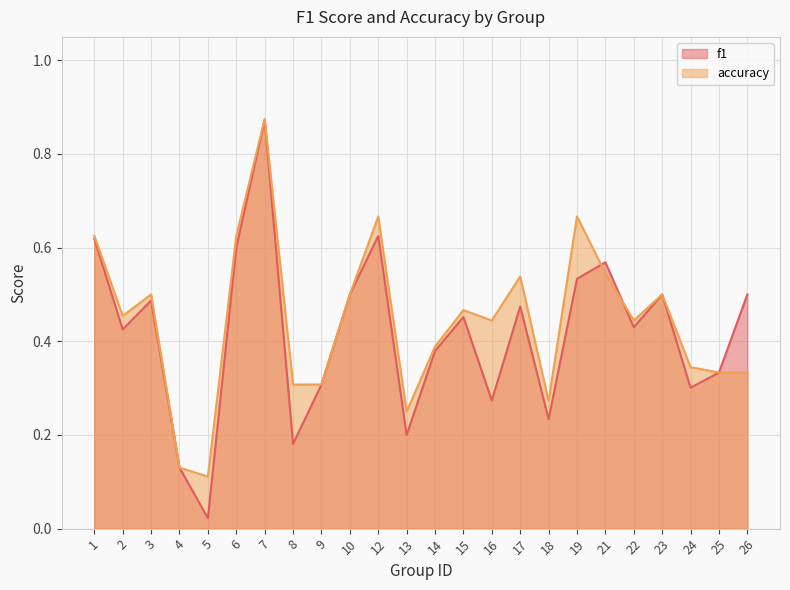

What is the difference between the maximum and minimum values in the f1 series?

0.9